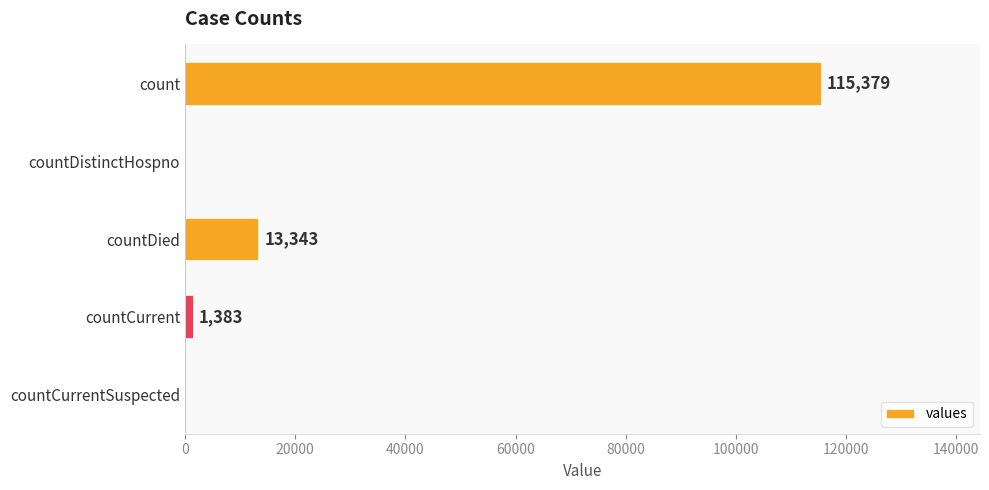

Reading top to bottom, what are all the values shown in this chart?

count=115379	countDistinctHospno=0	countDied=13343	countCurrent=1383	countCurrentSuspected=0